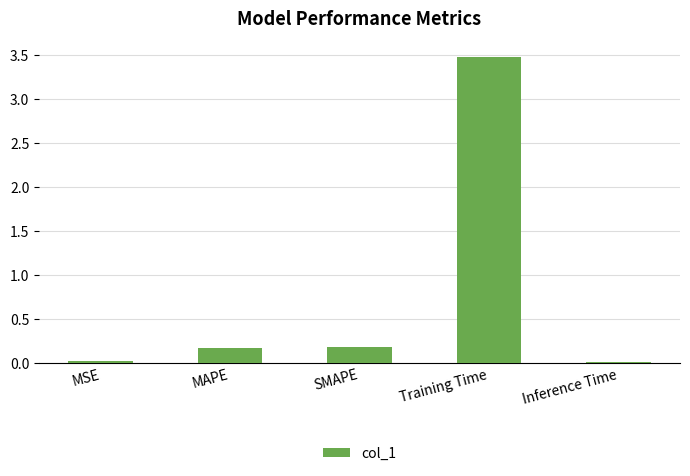

What is the value of the 2nd bar from the left?

0.2